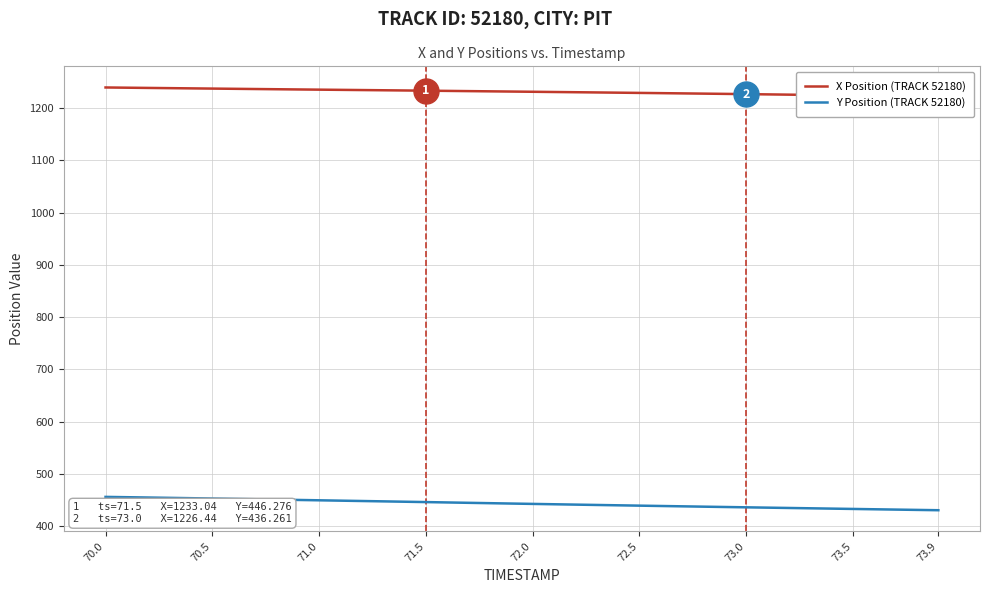

The Y Position (TRACK 52180) series shows 304.1 at 71.0. True or false?

False